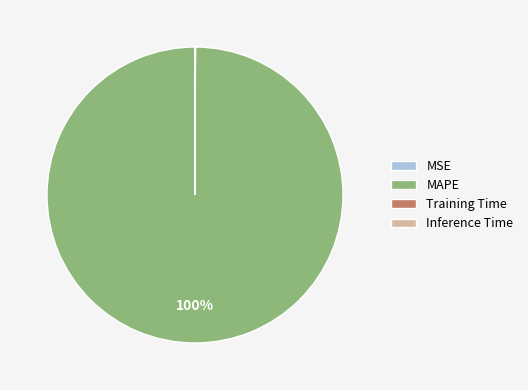

To the nearest percent, what is the difference between the largest and smallest slice percentages?

100%